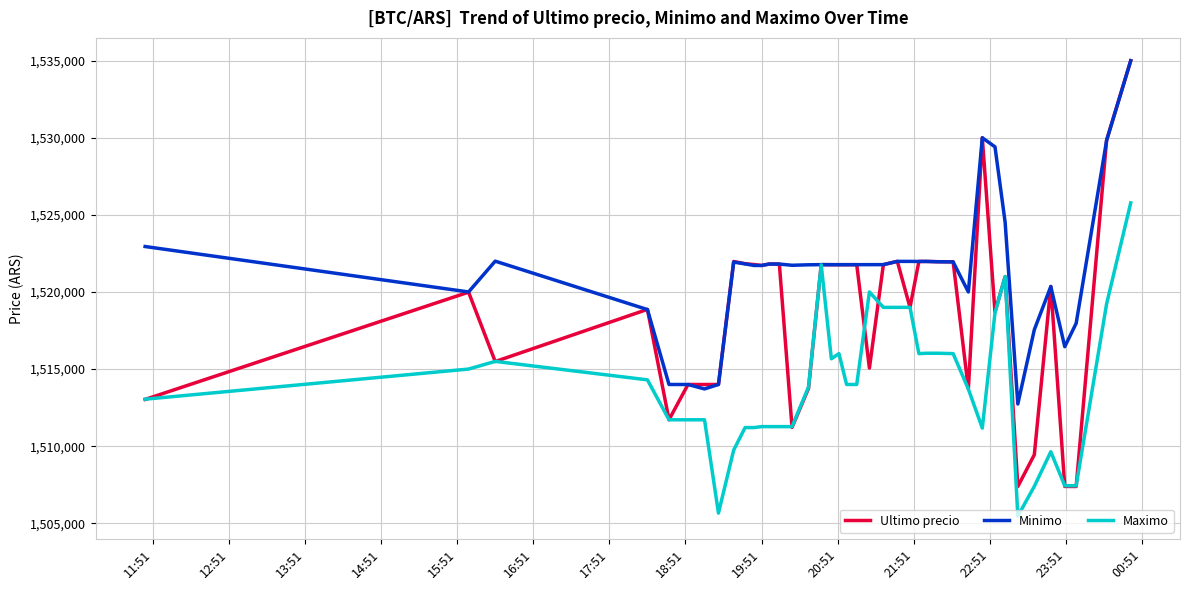

What is the minimum value for Minimo?

1512733.0